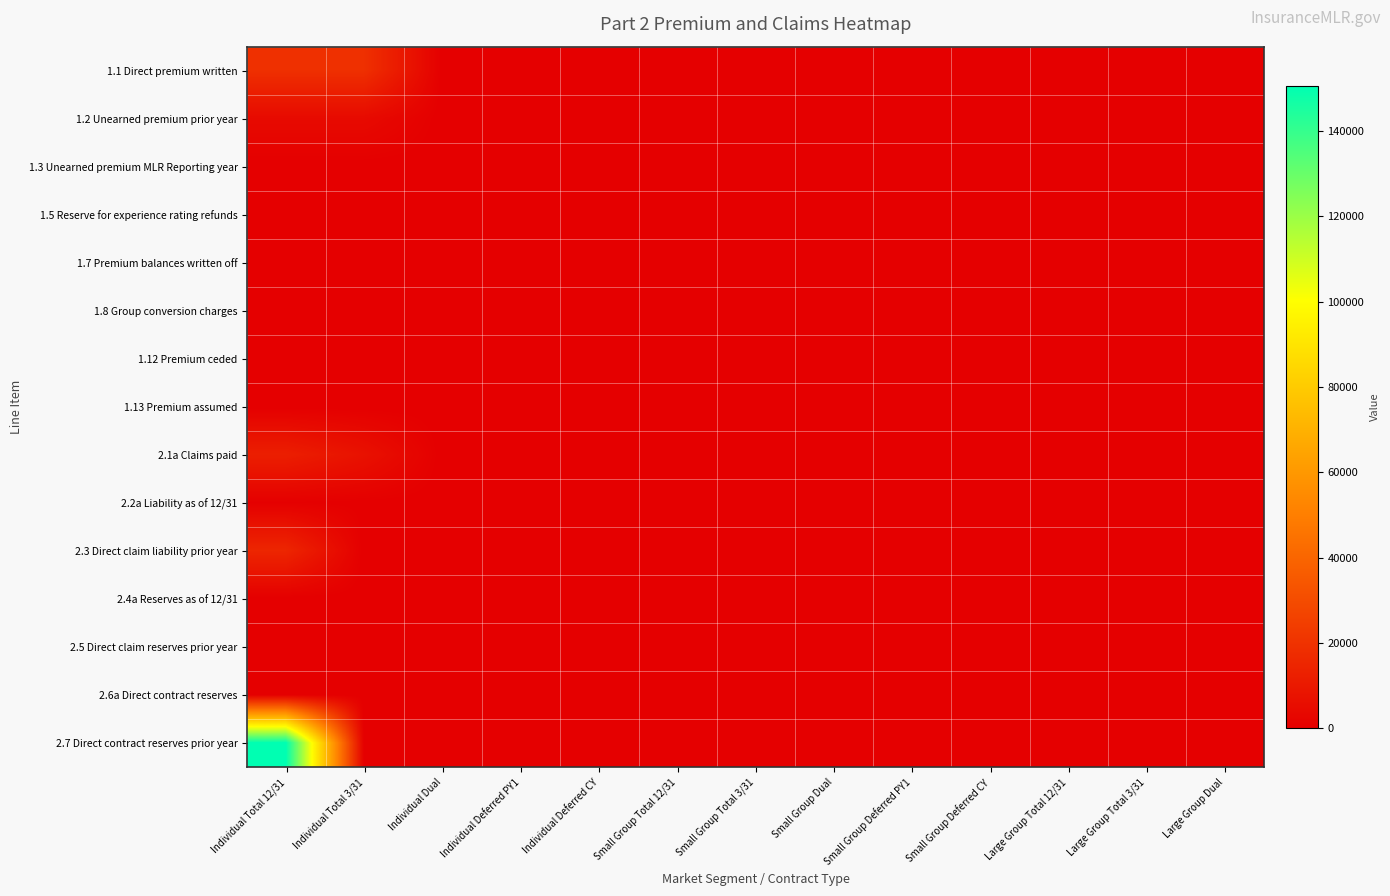

Which series changed the most between Individual Deferred PY1 and Small Group Deferred PY1?

1.1 Direct premium written